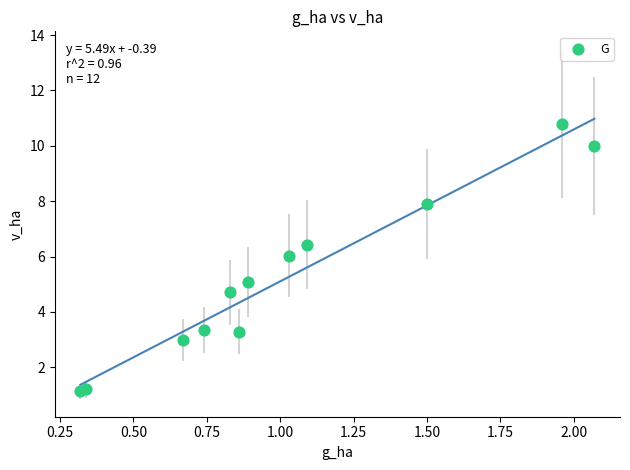

What is the average X value?

1.0